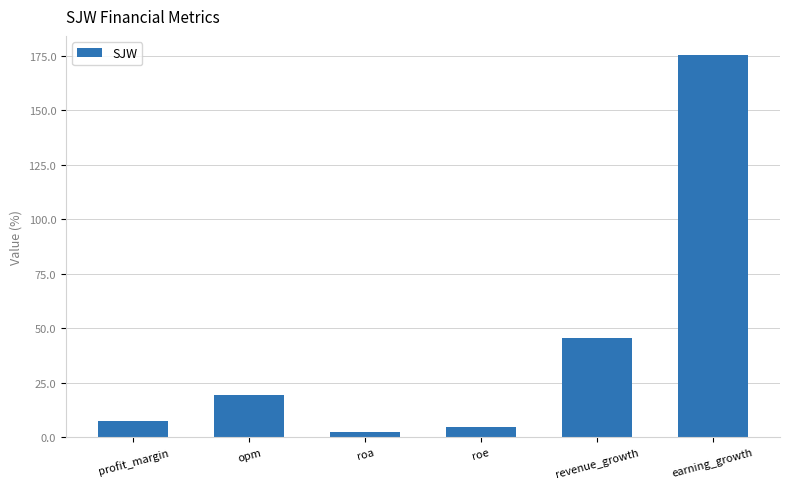

What is the value of the 2nd bar from the left?

19.5